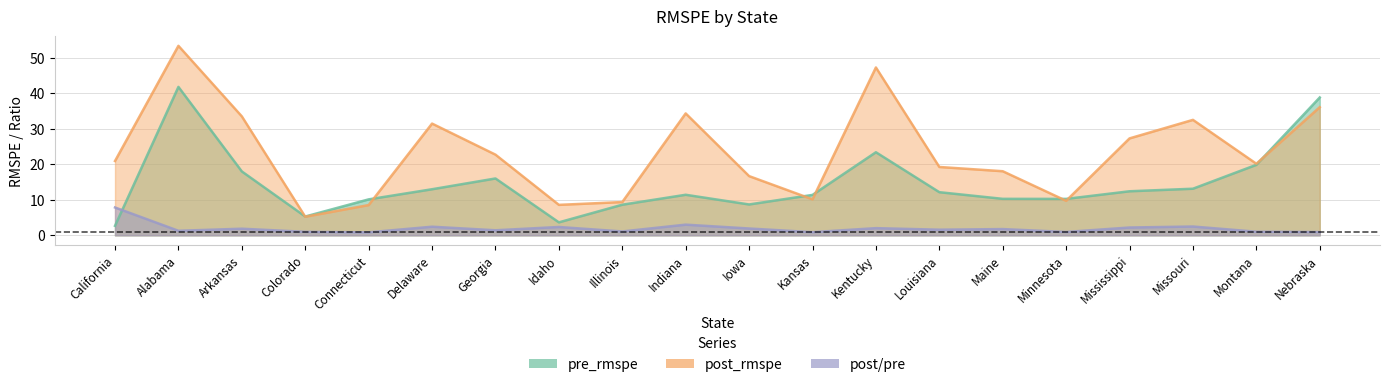

What is the average value of the post_rmspe series?

23.3